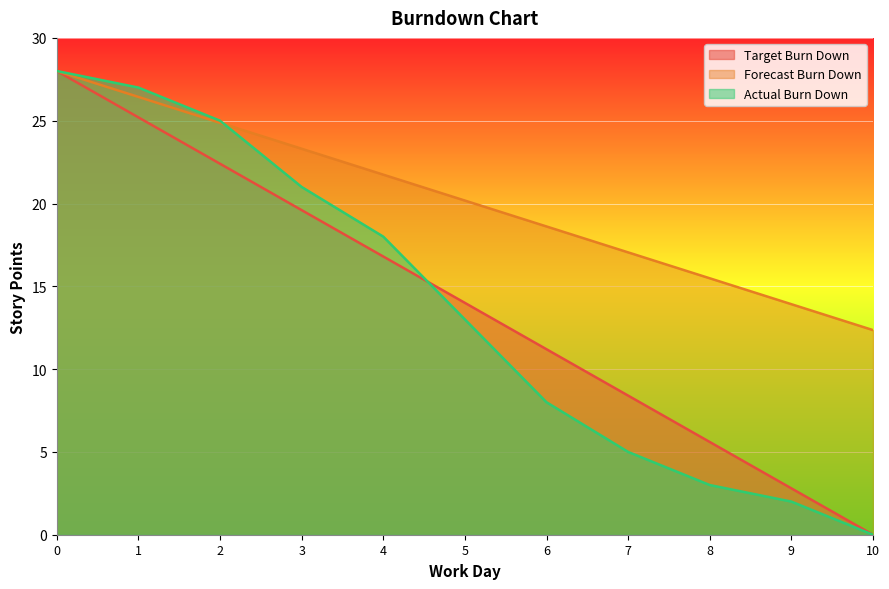

Reading left to right, list all the values displayed in this chart.

Target Burn Down: 28.0	25.2	22.4	19.6	16.8	14.0	11.2	8.4	5.6	2.8	0.0
Forecast Burn Down: 28.0	26.4	24.9	23.3	21.7	20.2	18.6	17.0	15.5	13.9	12.4
Actual Burn Down: 28.0	27.0	25.0	21.0	18.0	13.0	8.0	5.0	3.0	2.0	0.0